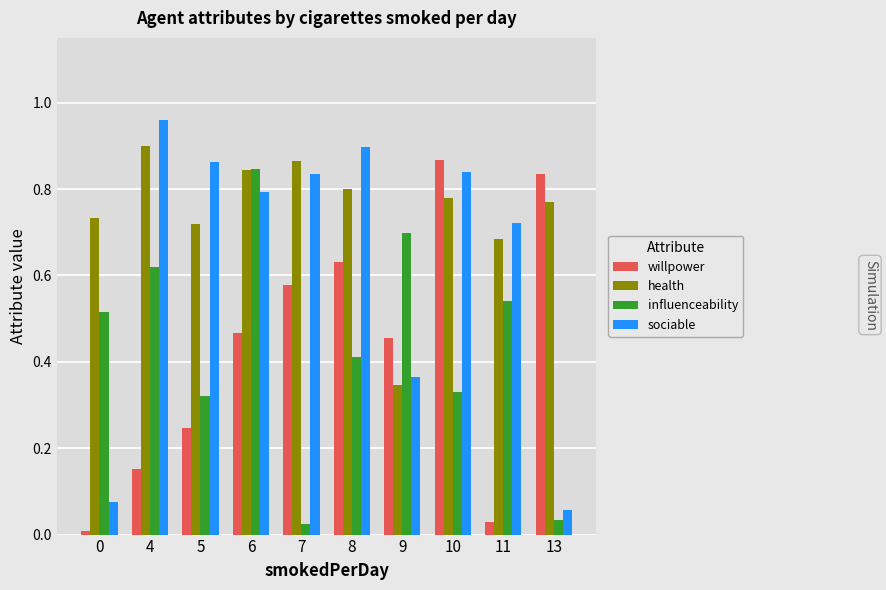

Is the value of influenceability at 7 greater than the value of health at 0?

No